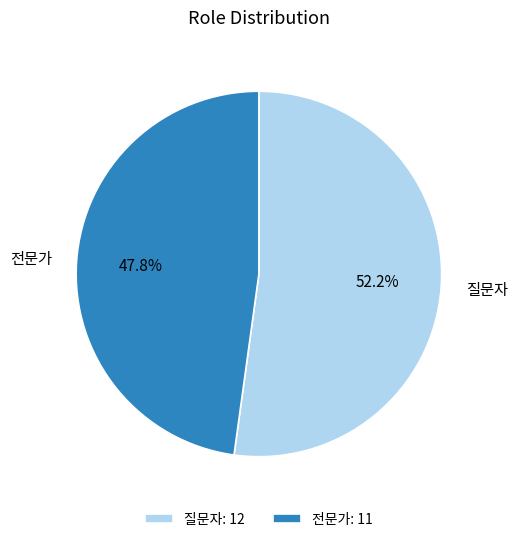

Which has a higher value, 전문가 or 질문자?

질문자